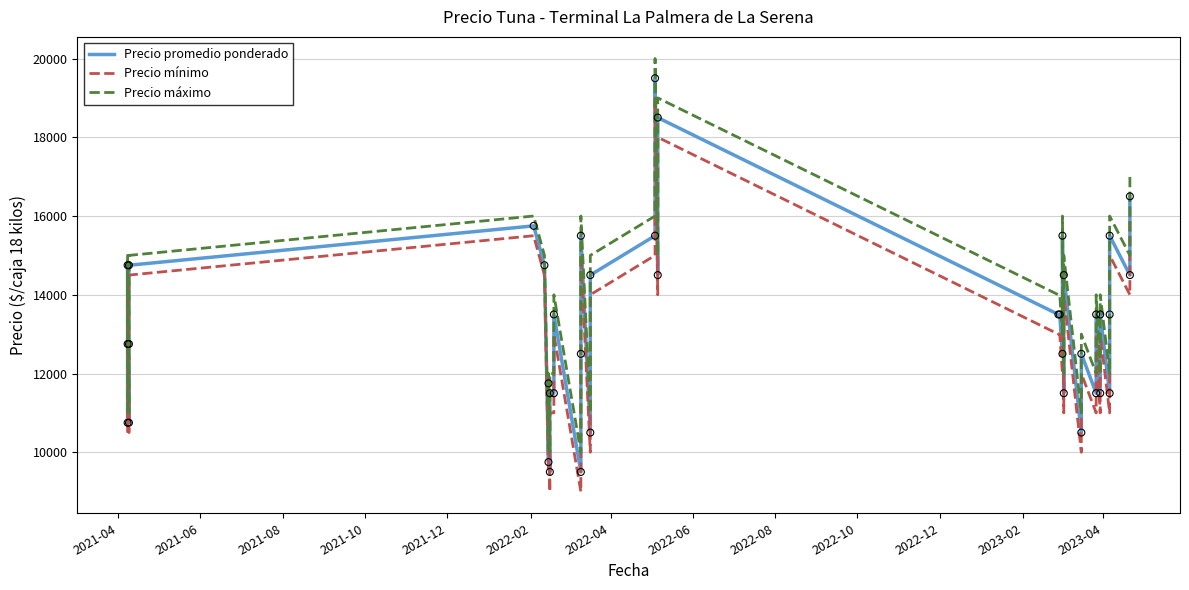

Which series contains the lowest Y value?

Precio mínimo